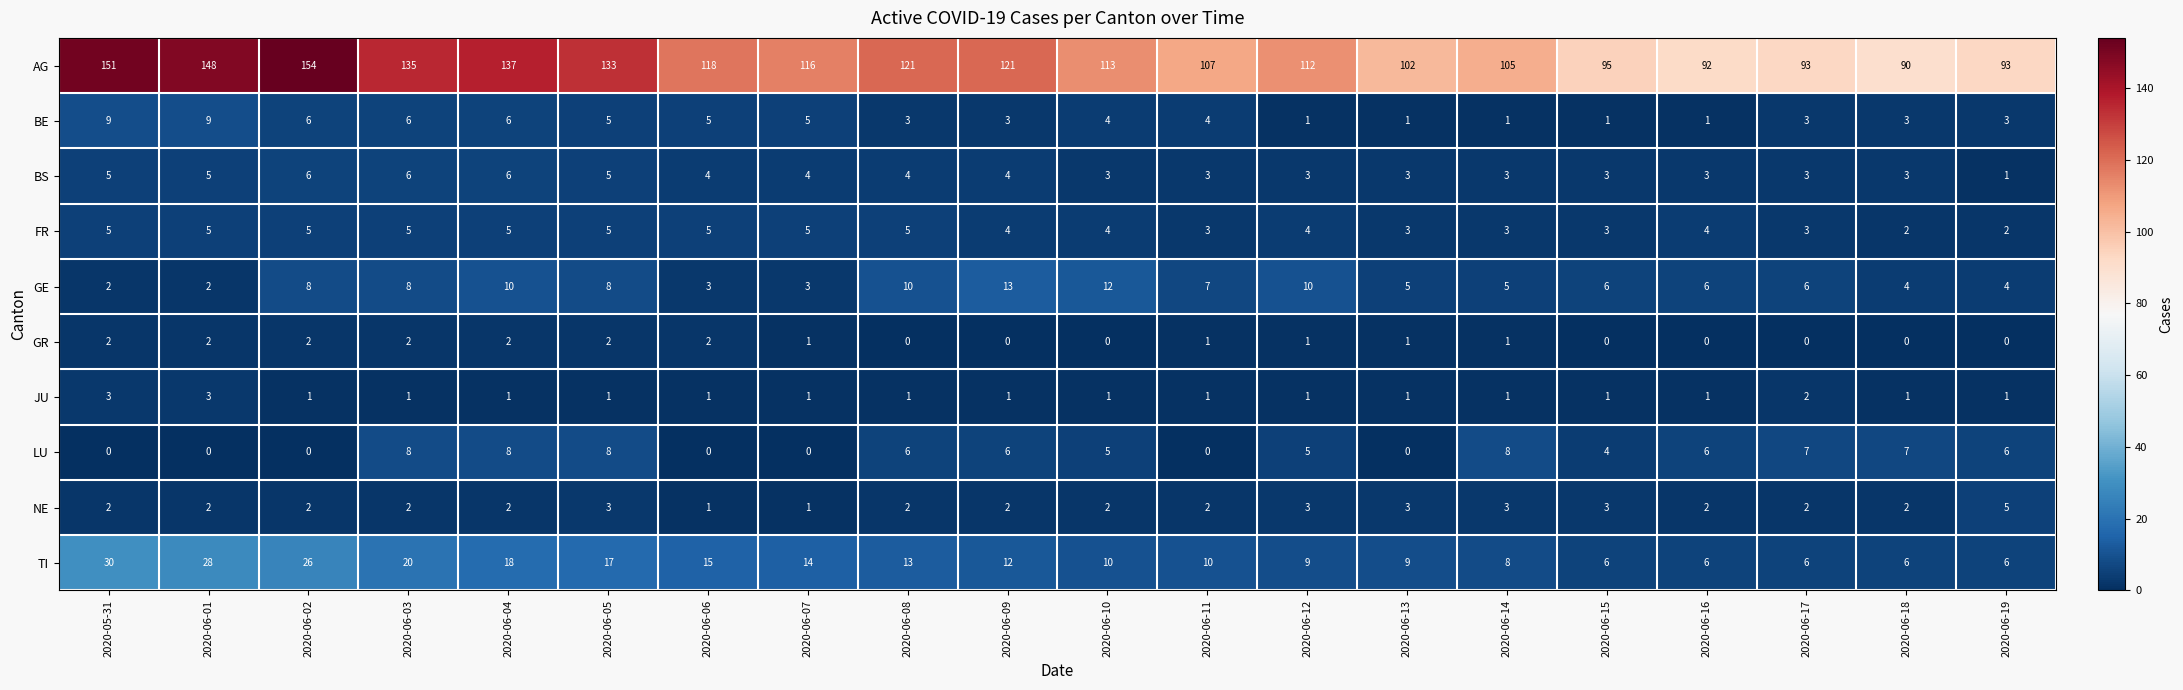

Read the FR value at 2020-06-15.

3